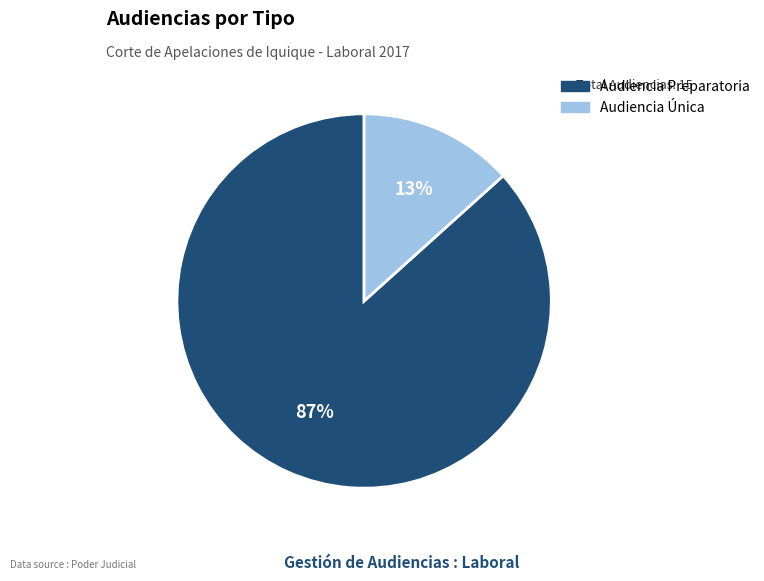

Do Audiencia Única and Audiencia Preparatoria together represent more than half of the pie?

Yes